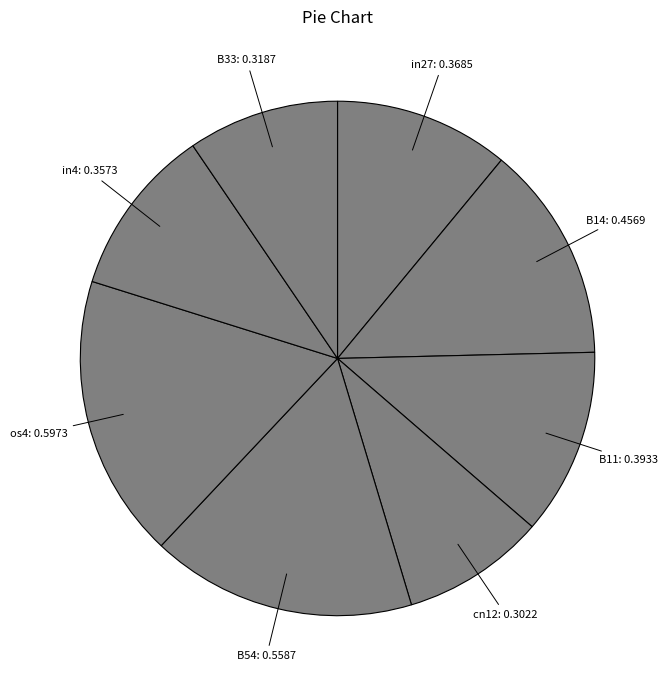

How many segments does this pie chart have?

8